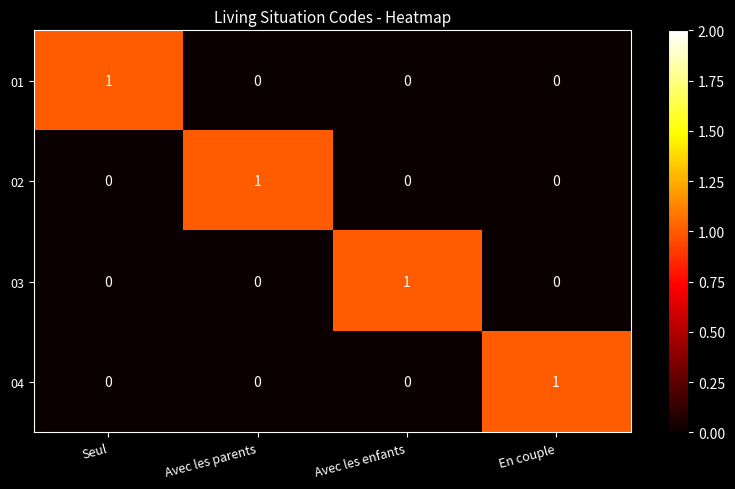

Reading right to left, list all the values displayed in this chart.

01: 0	0	0	1
02: 0	0	1	0
03: 0	1	0	0
04: 1	0	0	0